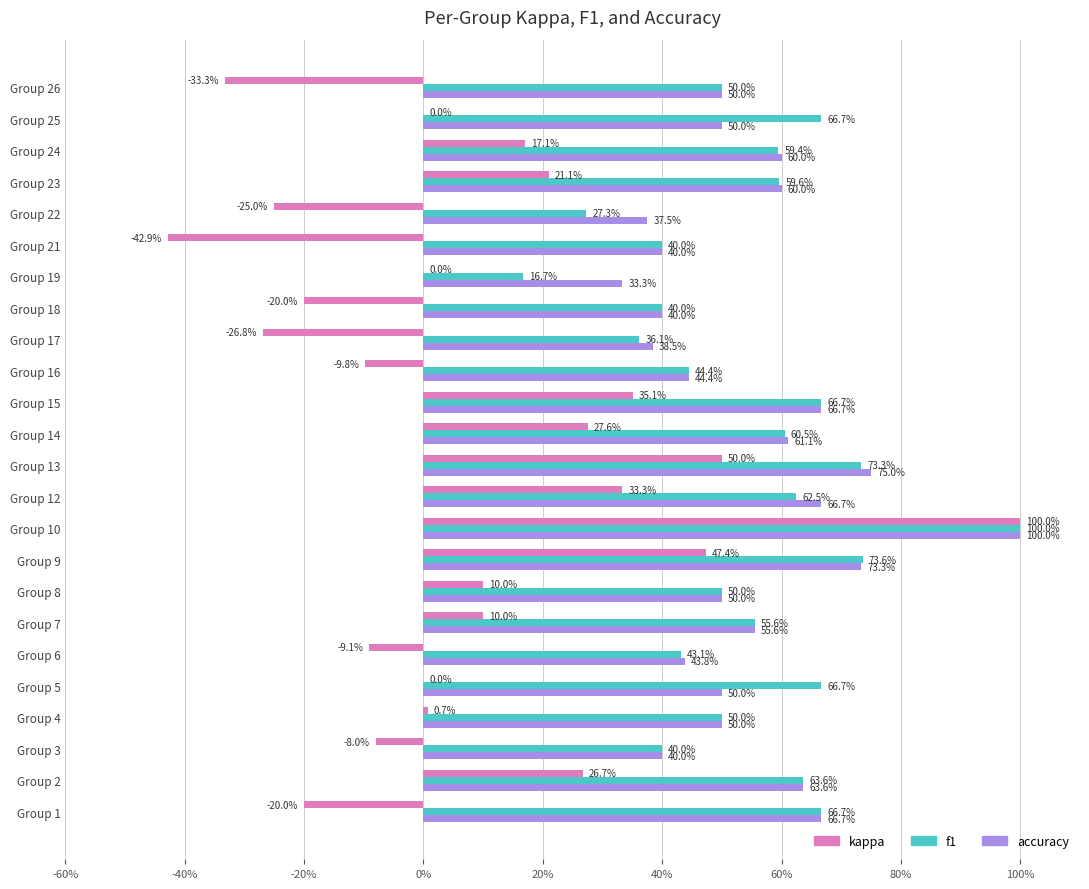

Reading left to right, extract all data points from this chart.

kappa: -0.2	0.3	-0.1	0.0	0.0	-0.1	0.1	0.1	0.5	1.0	0.3	0.5	0.3	0.4	-0.1	-0.3	-0.2	0.0	-0.4	-0.2	0.2	0.2	0.0	-0.3
f1: 0.7	0.6	0.4	0.5	0.7	0.4	0.6	0.5	0.7	1.0	0.6	0.7	0.6	0.7	0.4	0.4	0.4	0.2	0.4	0.3	0.6	0.6	0.7	0.5
accuracy: 0.7	0.6	0.4	0.5	0.5	0.4	0.6	0.5	0.7	1.0	0.7	0.8	0.6	0.7	0.4	0.4	0.4	0.3	0.4	0.4	0.6	0.6	0.5	0.5